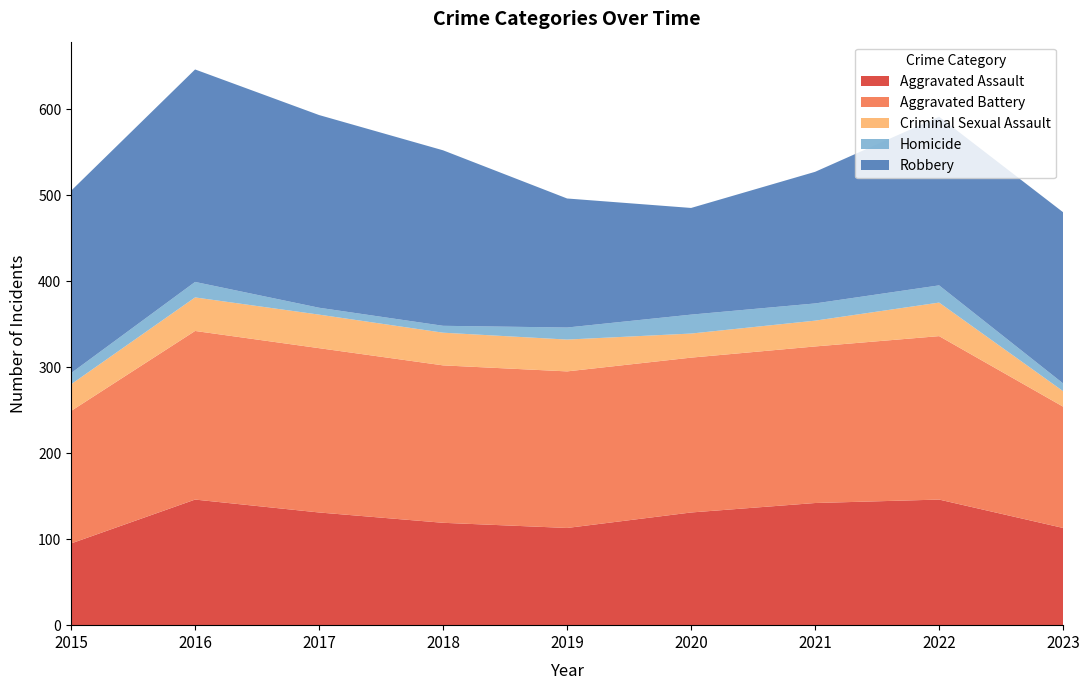

Reading left to right, extract all data points from this chart.

Aggravated Assault: 2015=95	2016=146	2017=131	2018=119	2019=113	2020=131	2021=142	2022=146	2023=113
Aggravated Battery: 2015=154	2016=196	2017=191	2018=183	2019=182	2020=180	2021=182	2022=190	2023=141
Criminal Sexual Assault: 2015=31	2016=39	2017=39	2018=38	2019=37	2020=28	2021=30	2022=39	2023=18
Homicide: 2015=13	2016=18	2017=8	2018=8	2019=14	2020=22	2021=20	2022=20	2023=9
Robbery: 2015=212	2016=247	2017=224	2018=204	2019=150	2020=124	2021=153	2022=196	2023=199